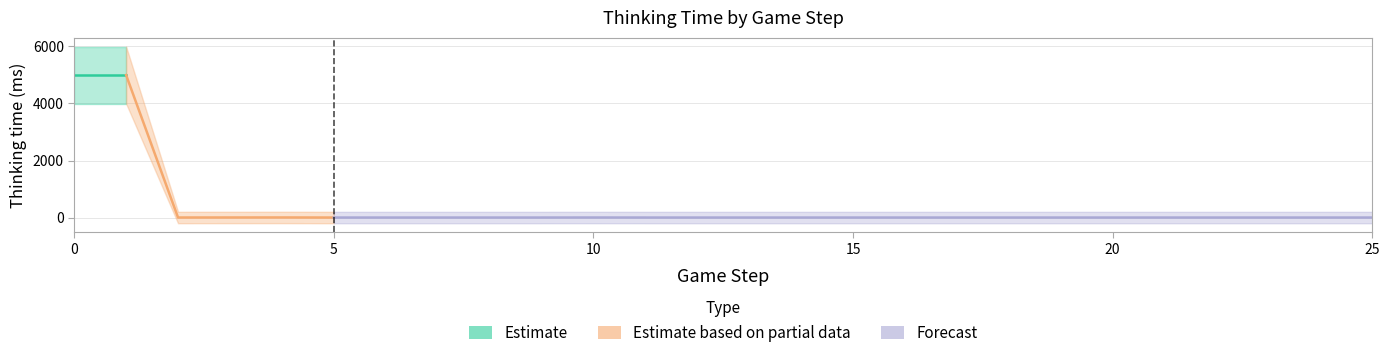

Is this an area chart (filled region under the line)?

No